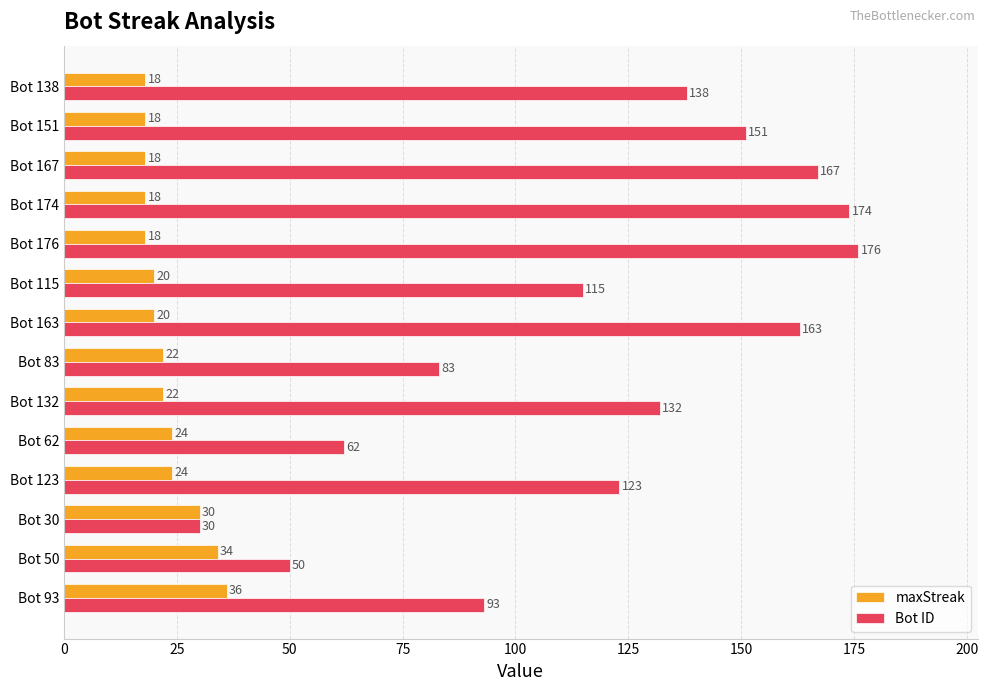

What is the sum of all Bot ID values?

1657